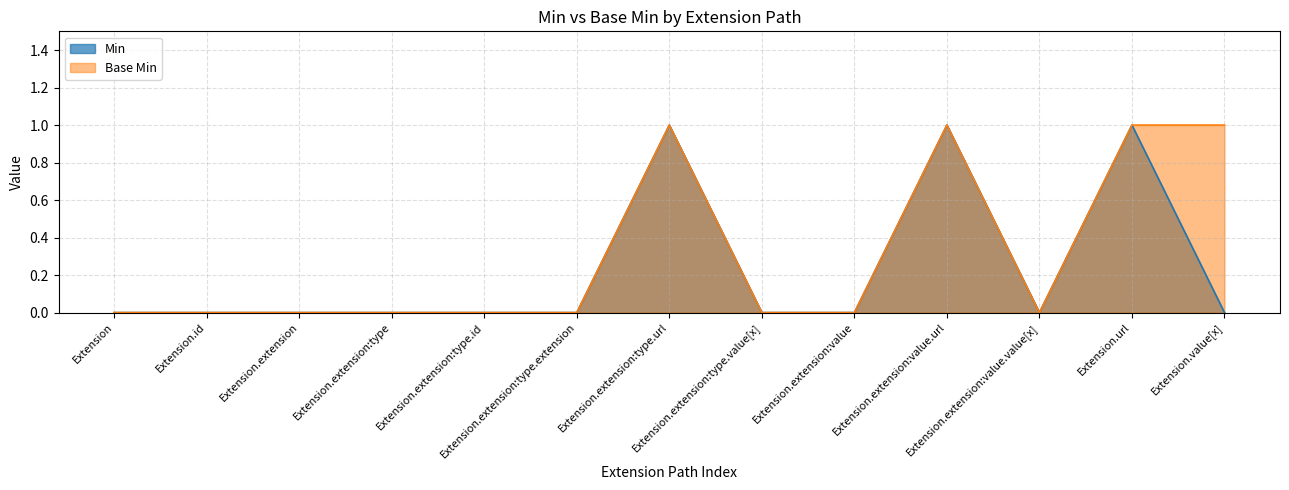

What is the label of the 8th point from the right?

Extension.extension:type.extension